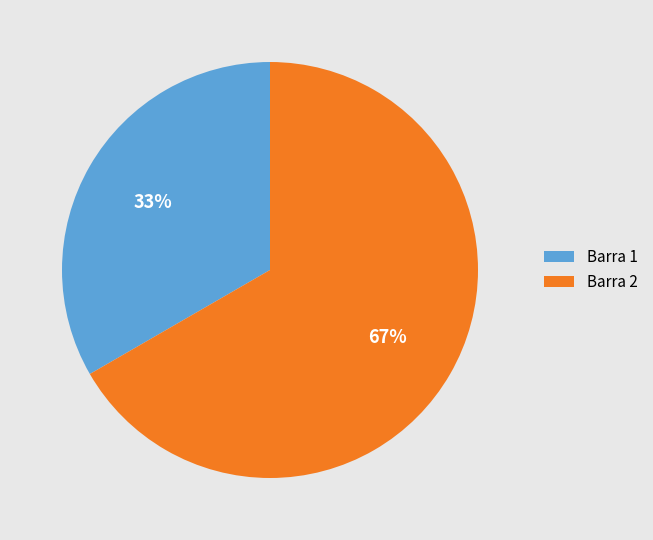

What is the majority slice?

Barra 2